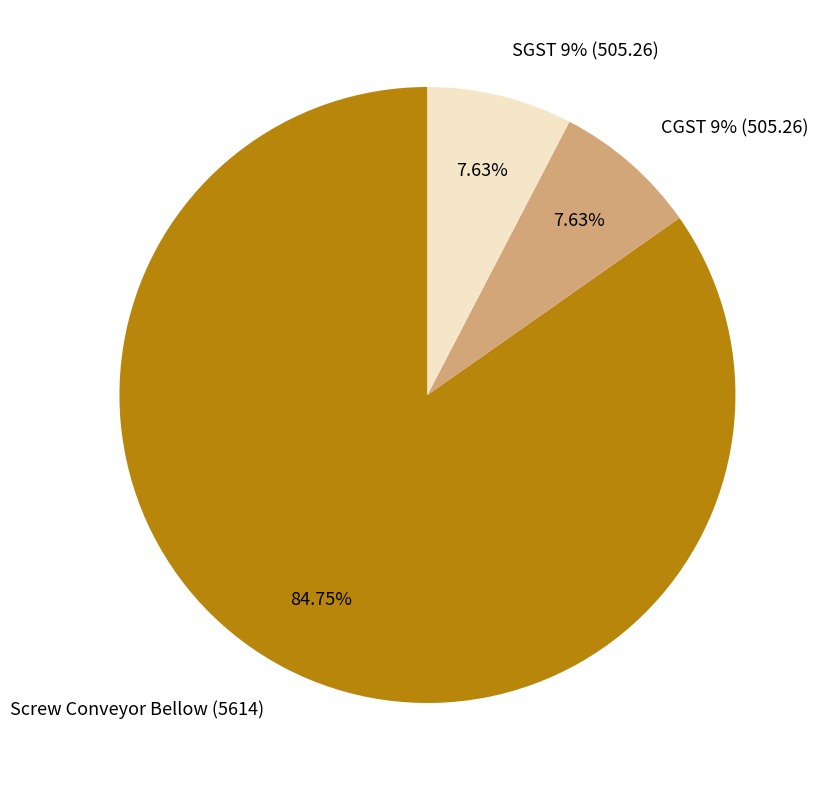

The SGST 9% (505.26) slice represents 8% of the pie. True or false?

True